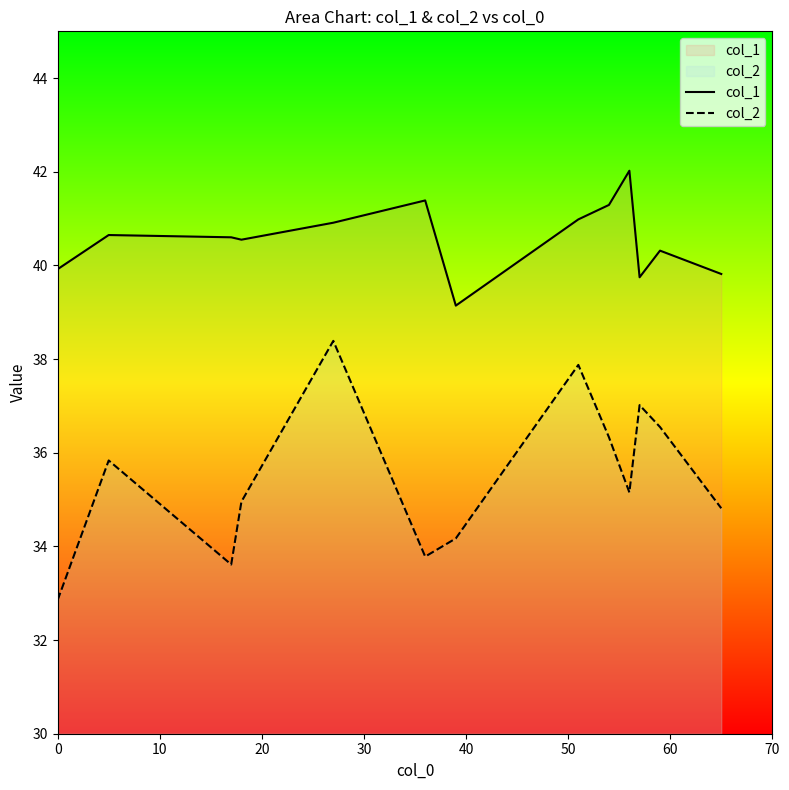

At how many categories does at least one series exceed 34?

13